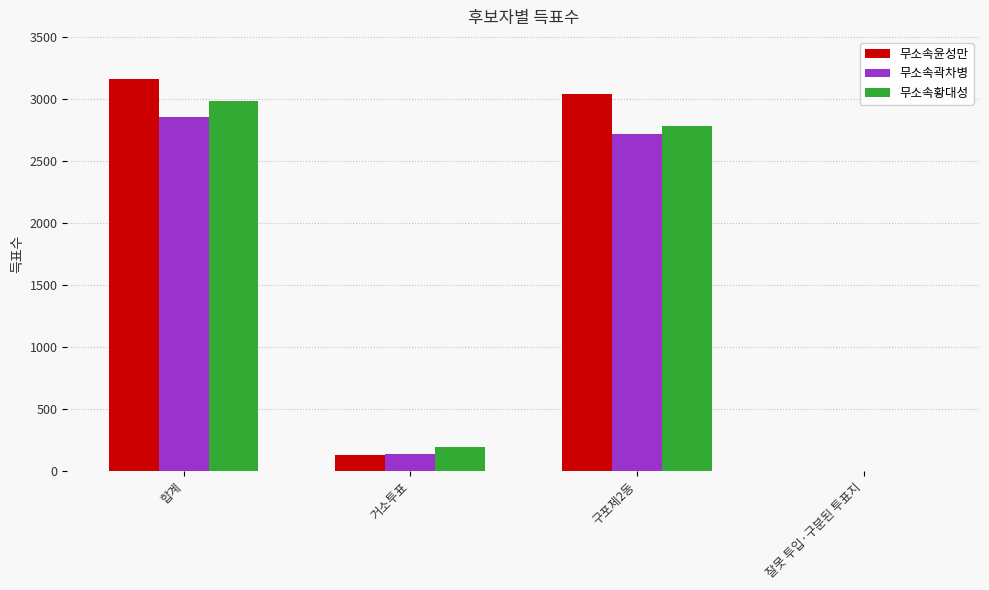

At which category is the sum across all series the highest?

합계